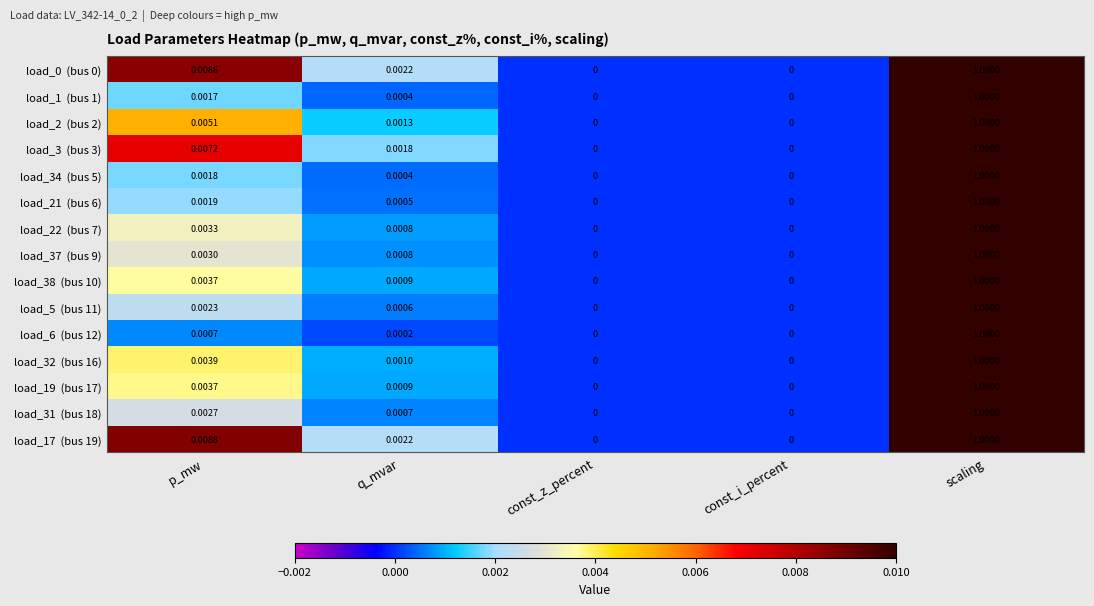

At which category is the sum across all series the highest?

scaling